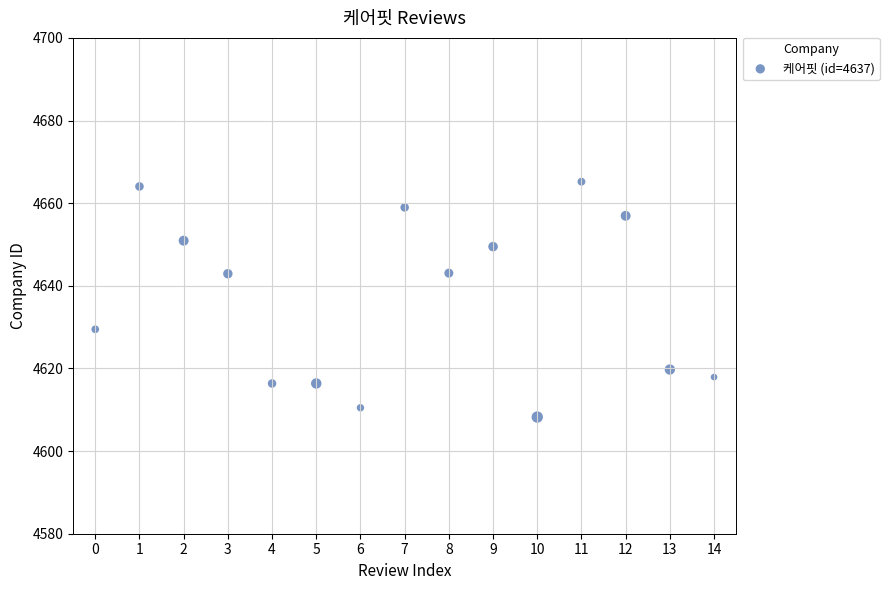

What is the range of Y values (max minus min)?

57.0